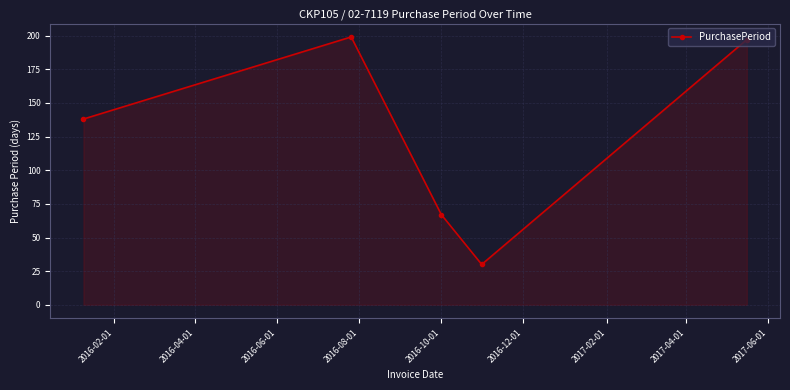

How many points are higher than both their immediate neighbors (excluding endpoints)?

1